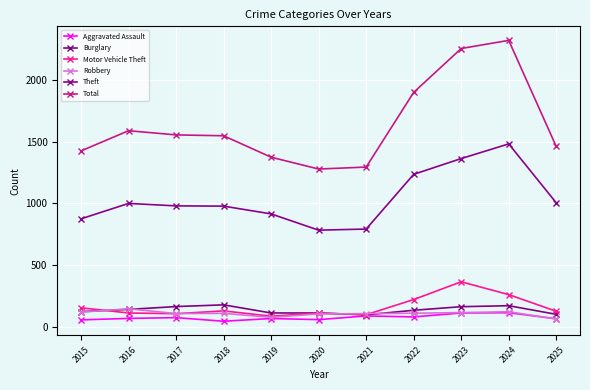

Does the chart display data point markers on the line(s)?

Yes